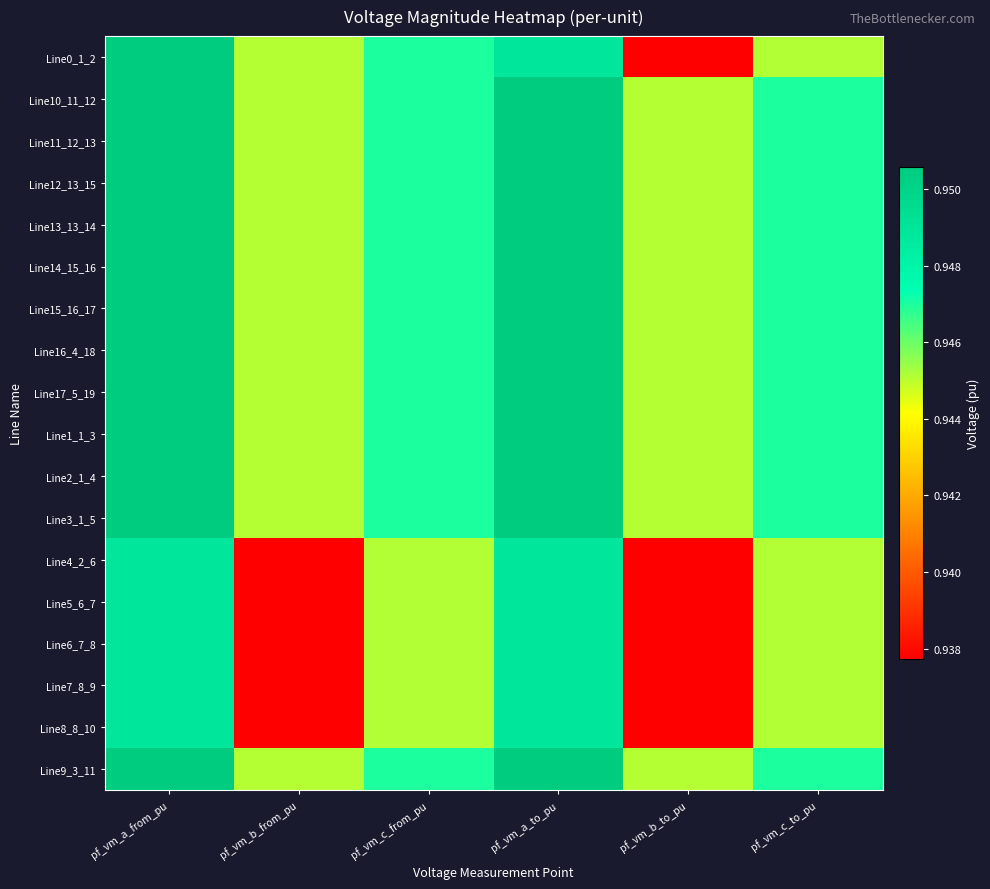

At which category is the sum across all series the highest?

pf_vm_a_from_pu